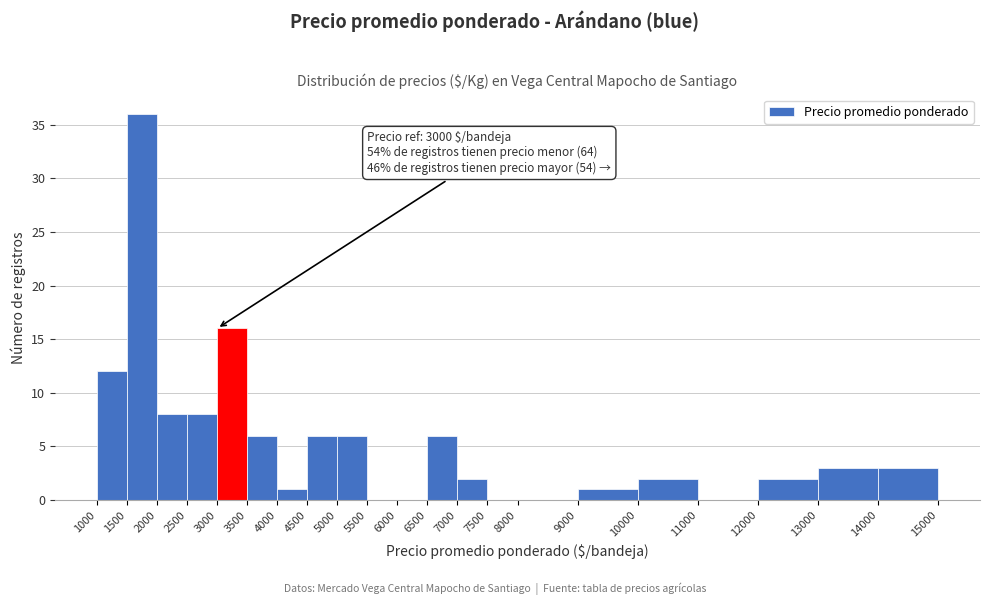

Over which range of the x-axis is the bar tallest?

1500 to 2000